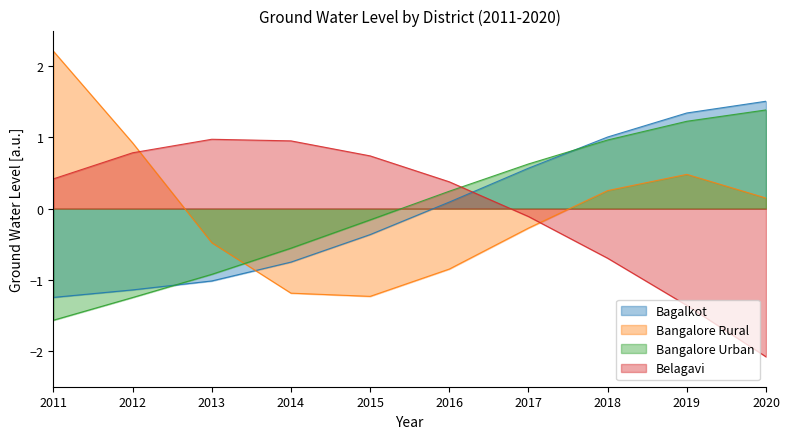

True or false: Bangalore Urban and Belagavi cross at least once.

True